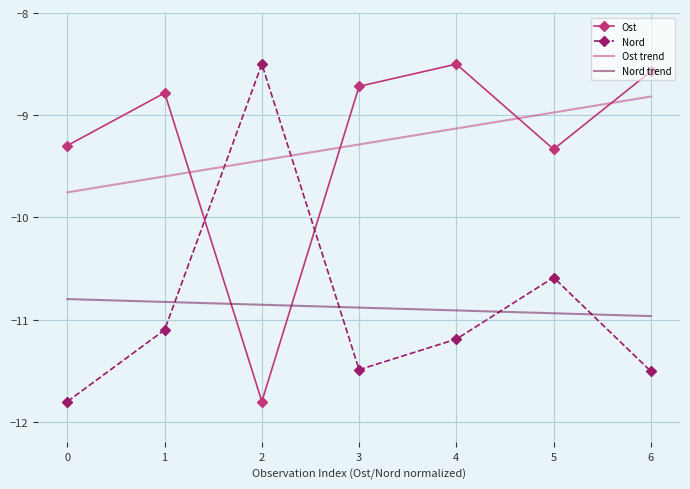

At 0, list the series in order from largest to smallest.

Ost, Ost trend, Nord trend, Nord